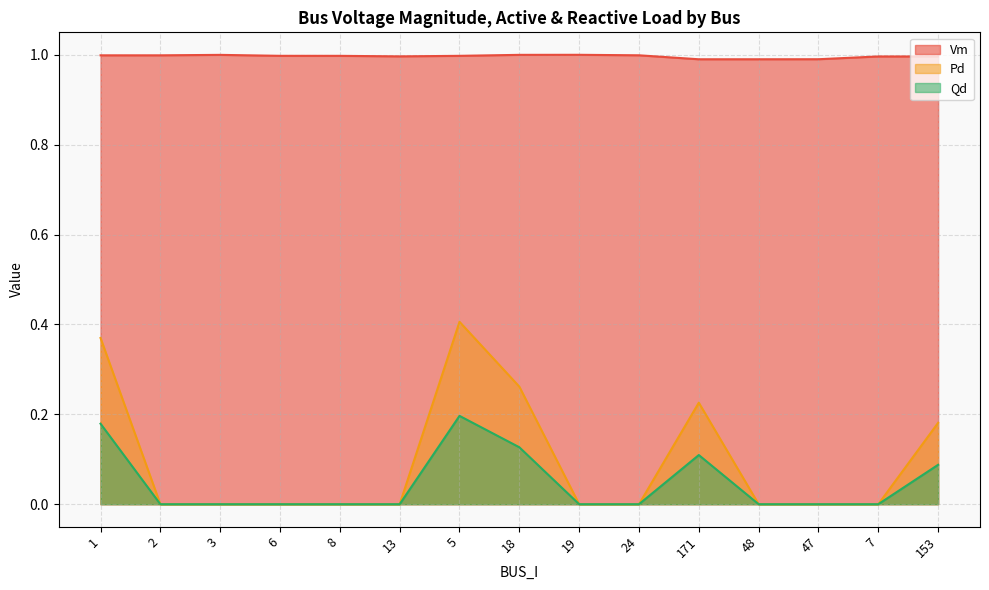

Where is the first local minimum for Vm?

13